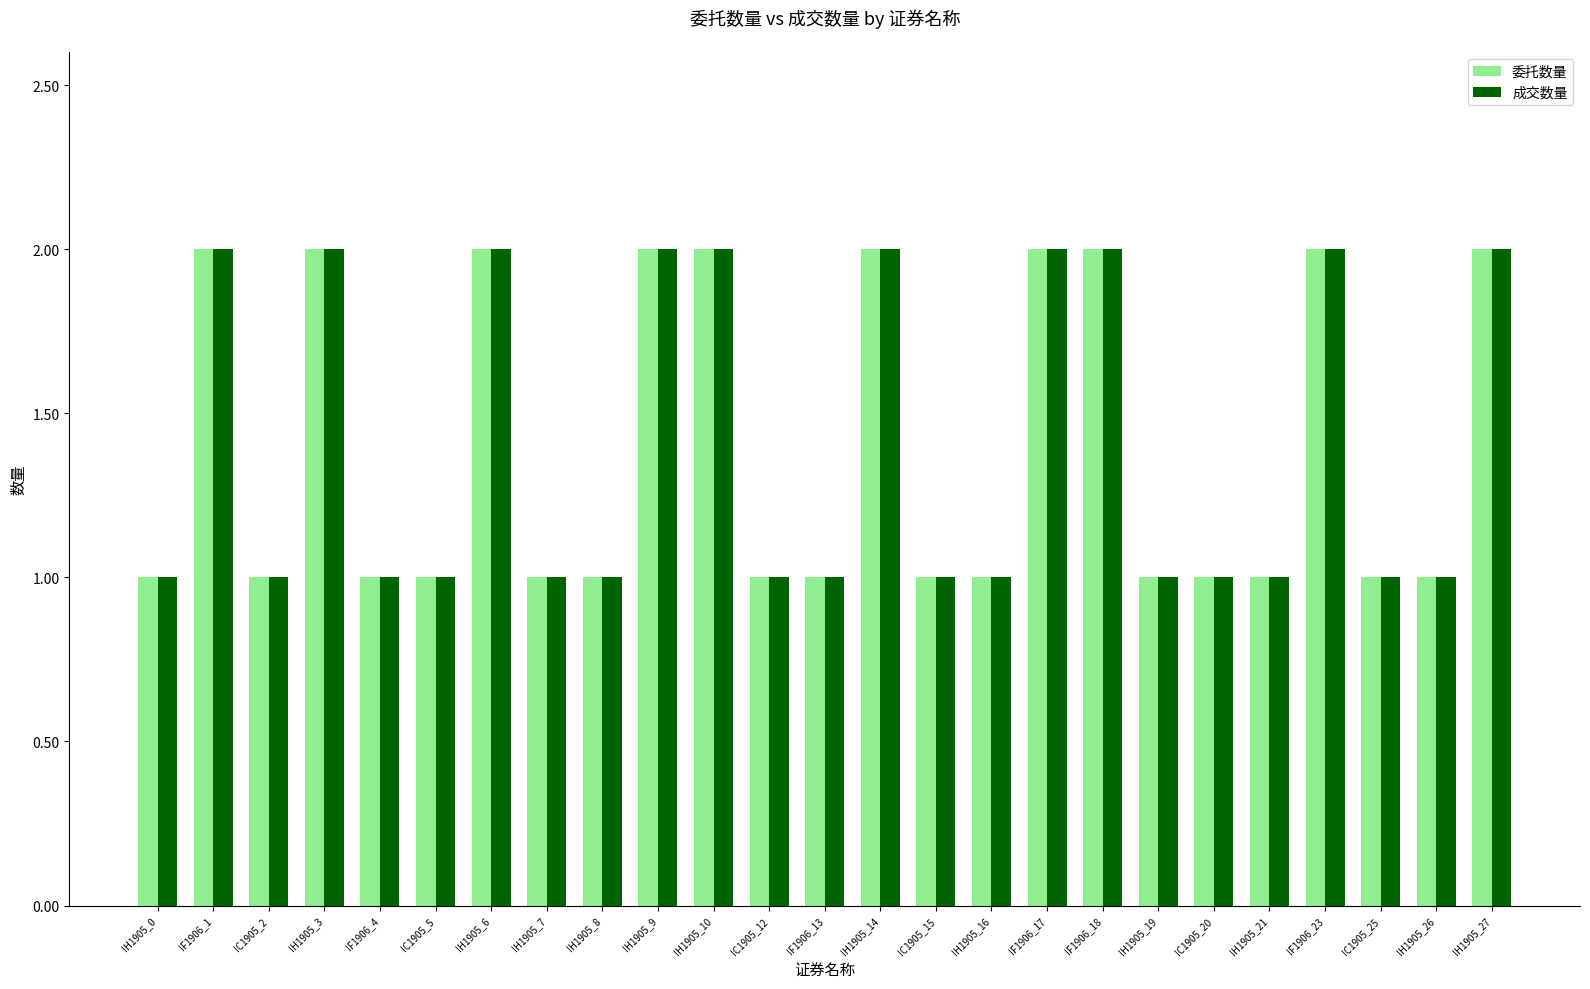

Is the value of 成交数量 at IH1905_21 greater than the value of 委托数量 at IH1905_9?

No